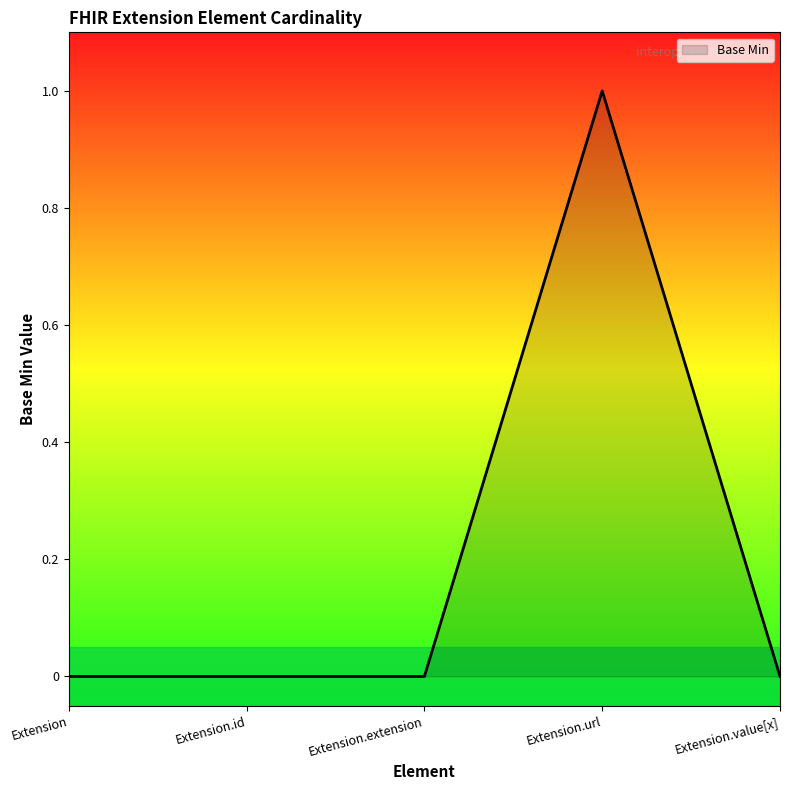

True or false: the data has more than 0 interior local peaks.

True